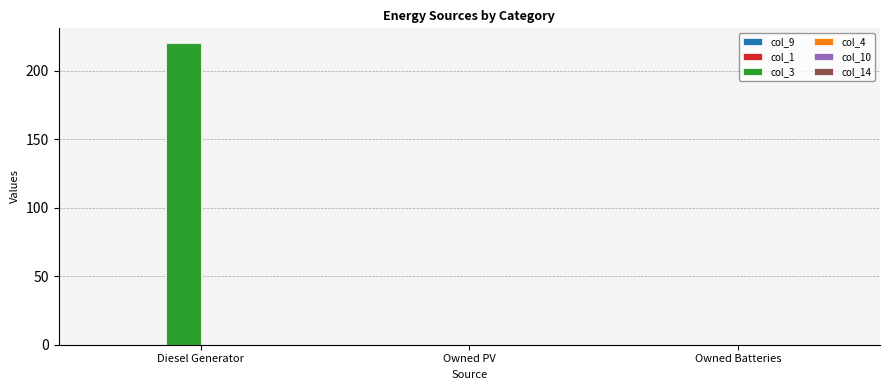

What is the greatest value displayed?

220.0